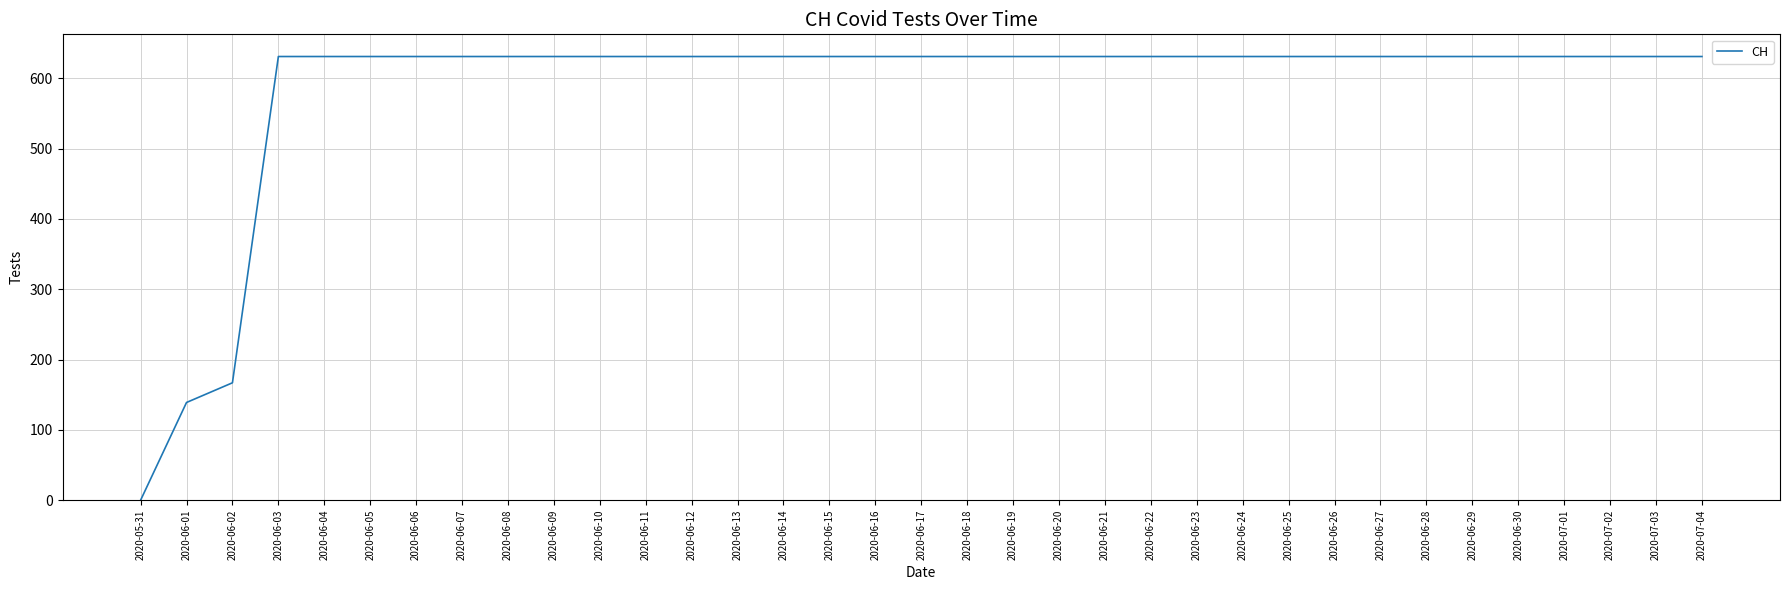

The chart shows a value of 631 at 2020-06-26. True or false?

True